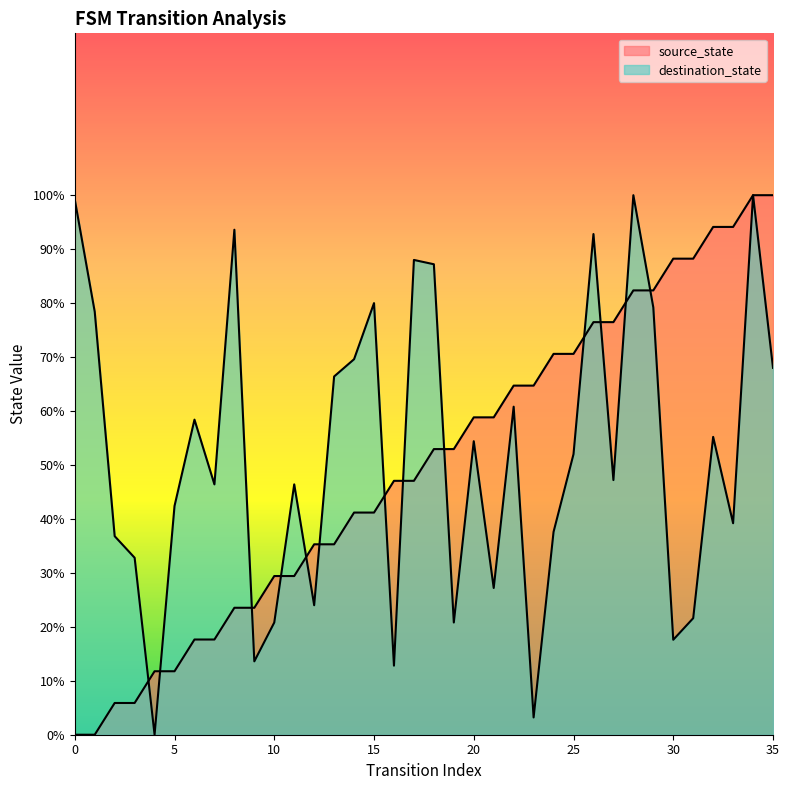

Reading left to right, transcribe all the data shown in this chart.

source_state: 0=0.0	1=0.0	2=5.9	3=5.9	4=11.8	5=11.8	6=17.6	7=17.6	8=23.5	9=23.5	10=29.4	11=29.4	12=35.3	13=35.3	14=41.2	15=41.2	16=47.1	17=47.1	18=52.9	19=52.9	20=58.8	21=58.8	22=64.7	23=64.7	24=70.6	25=70.6	26=76.5	27=76.5	28=82.4	29=82.4	30=88.2	31=88.2	32=94.1	33=94.1	34=100.0	35=100.0
destination_state: 0=99.2	1=78.4	2=36.8	3=32.8	4=0.0	5=42.4	6=58.4	7=46.4	8=93.6	9=13.6	10=20.8	11=46.4	12=24.0	13=66.4	14=69.6	15=80.0	16=12.8	17=88.0	18=87.2	19=20.8	20=54.4	21=27.2	22=60.8	23=3.2	24=37.6	25=52.0	26=92.8	27=47.2	28=100.0	29=79.2	30=17.6	31=21.6	32=55.2	33=39.2	34=100.0	35=68.0